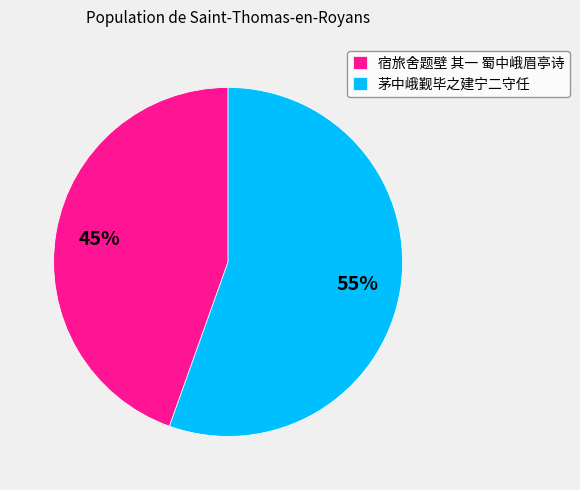

To the nearest percent, what is the combined percentage of 宿旅舍题壁 其一 蜀中峨眉亭诗 and 茅中峨觐毕之建宁二守任?

100%